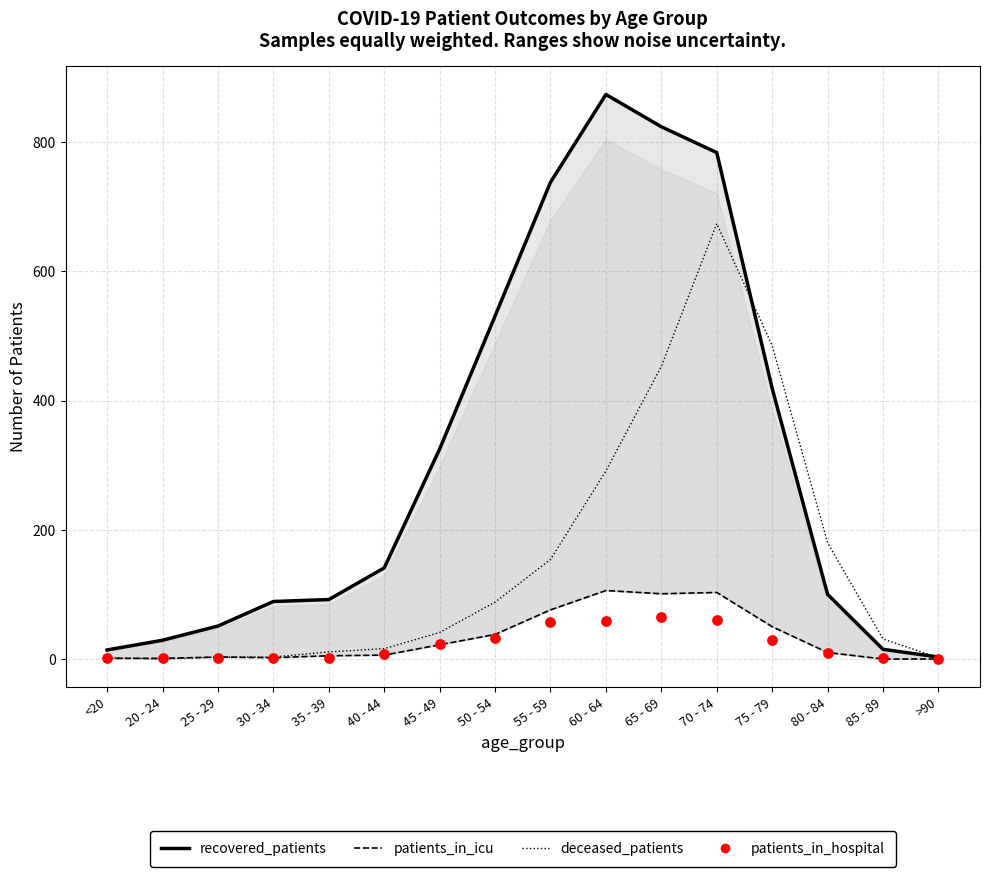

Which series has the largest total across all categories?

recovered_patients